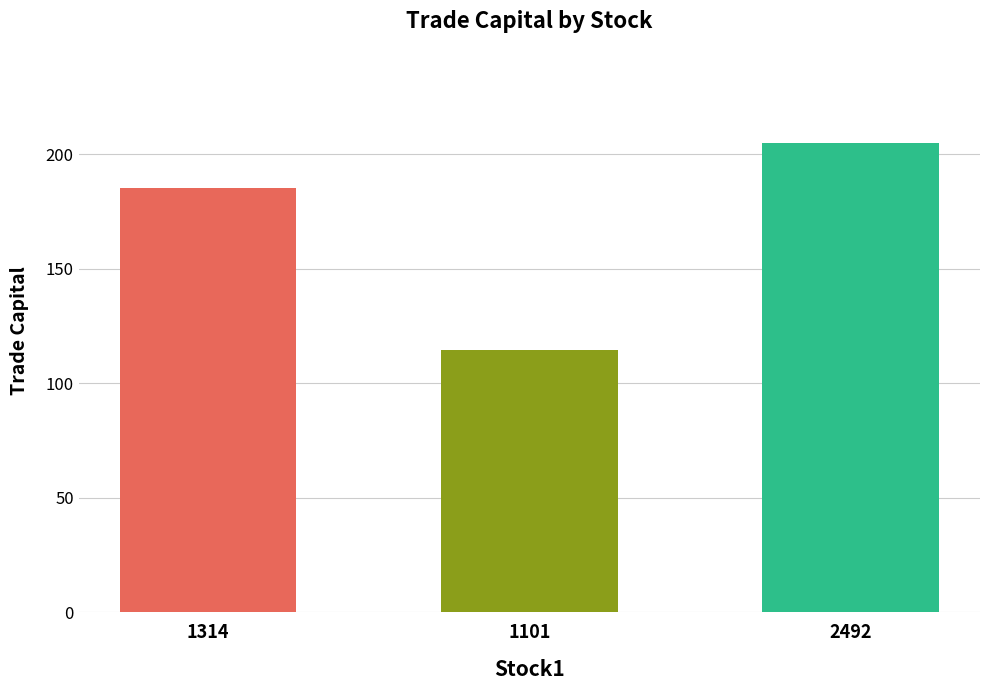

Which has a higher value, 1101 or 2492?

2492